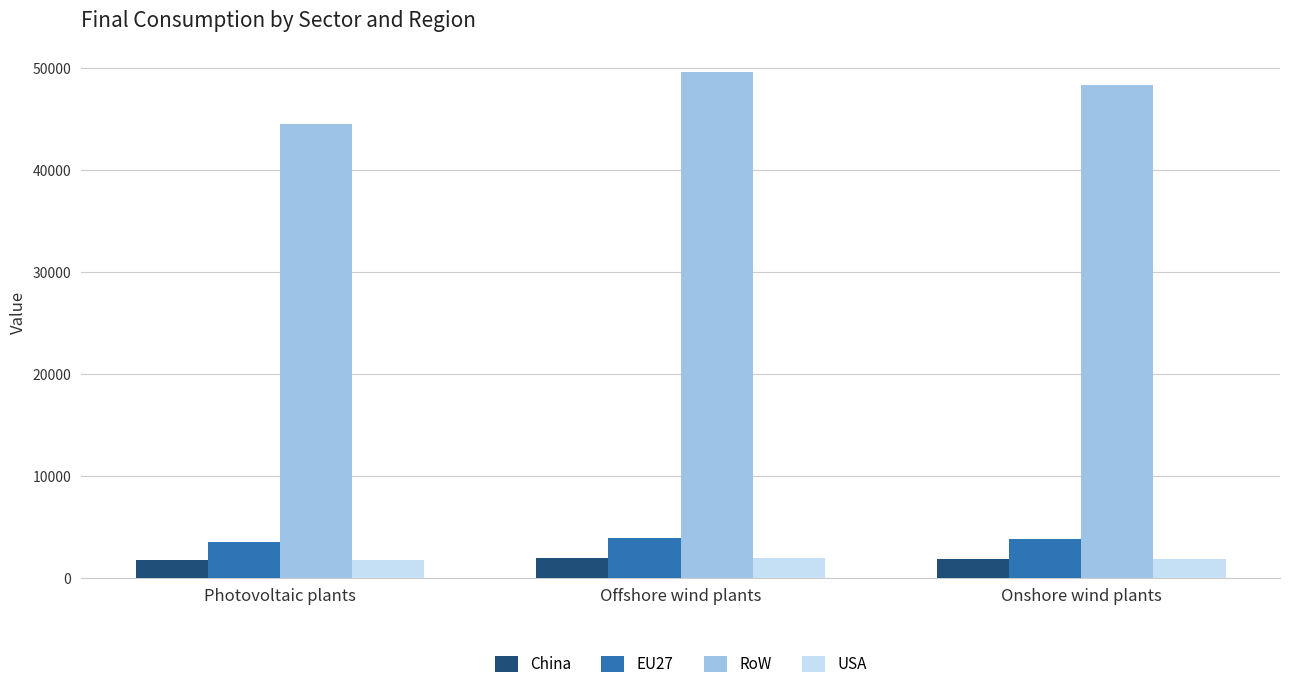

How many values in the China series exceed 1936?

2